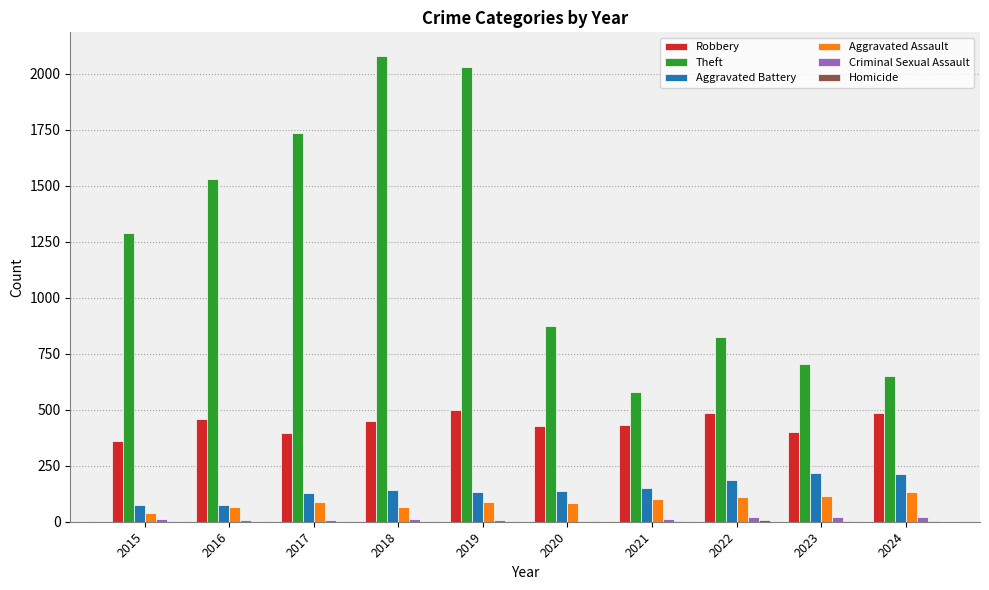

Which series changed the most between 2015 and 2021?

Theft